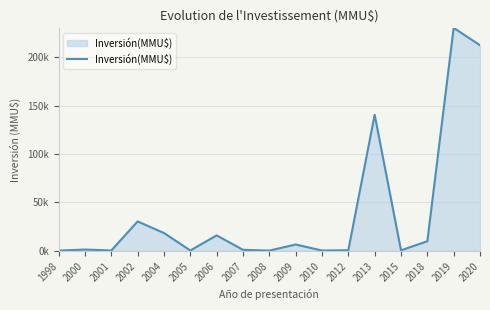

Reading left to right, transcribe all the data shown in this chart.

210	1320	350	30370	18400	351	15947	1024	215	6522	300	600	140650	500	9903	230500	212500